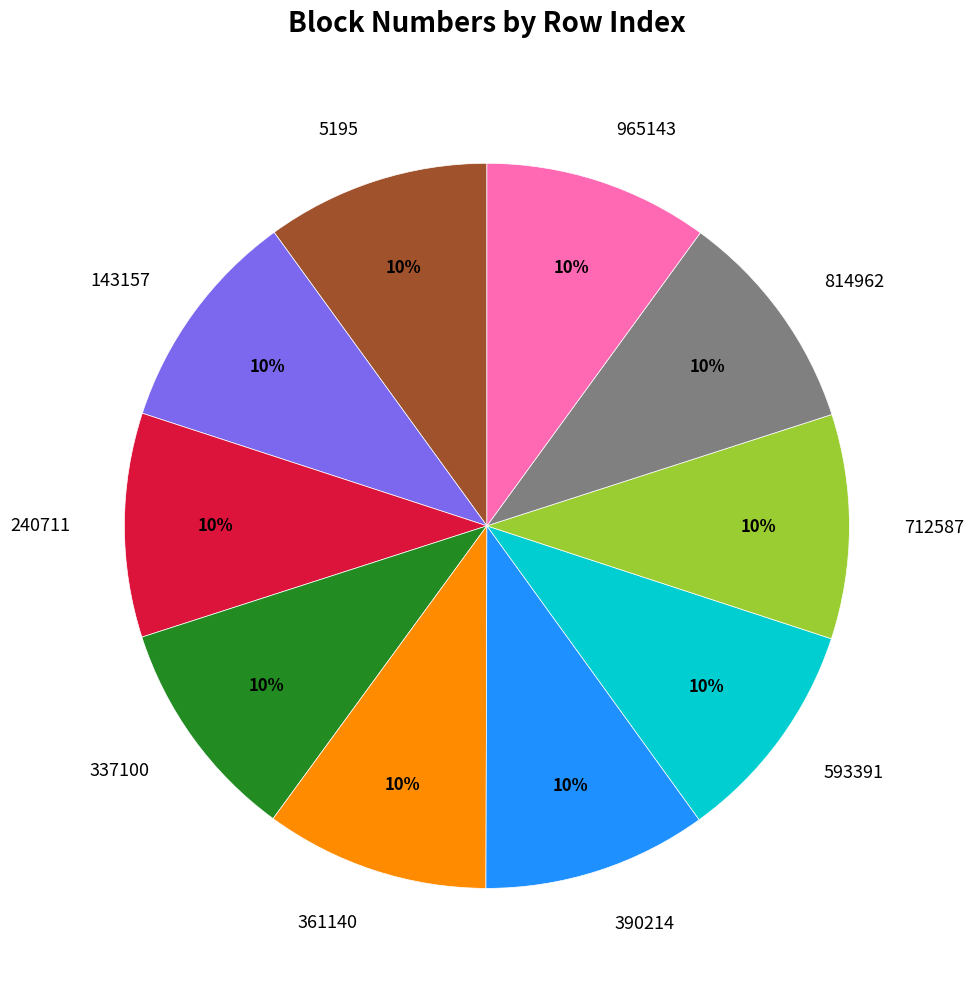

How many segments does this pie chart have?

10